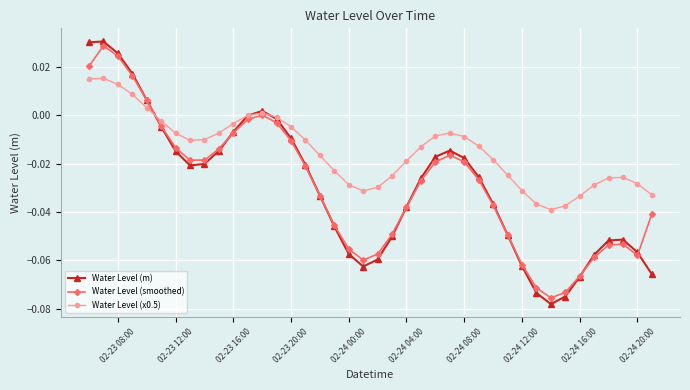

How many data points does each series have?

40